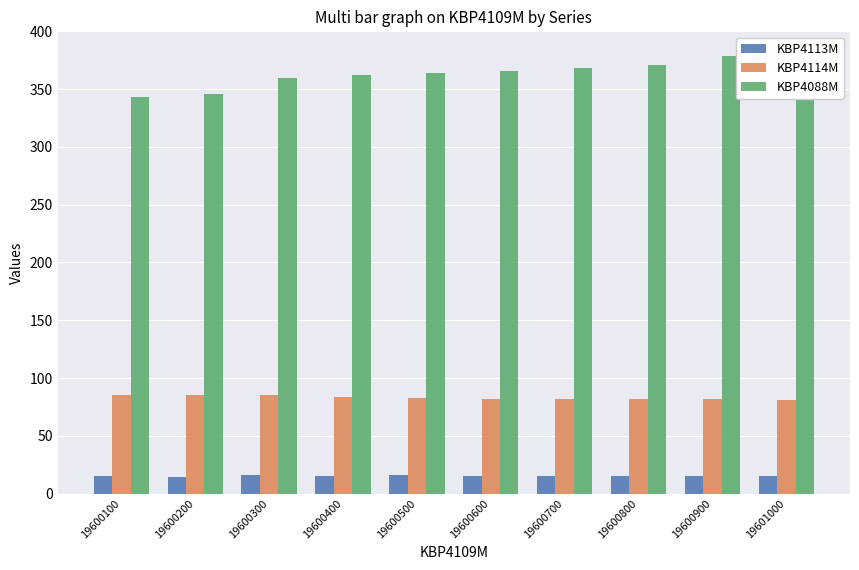

What are all the series names shown in the legend?

KBP4113M, KBP4114M, KBP4088M